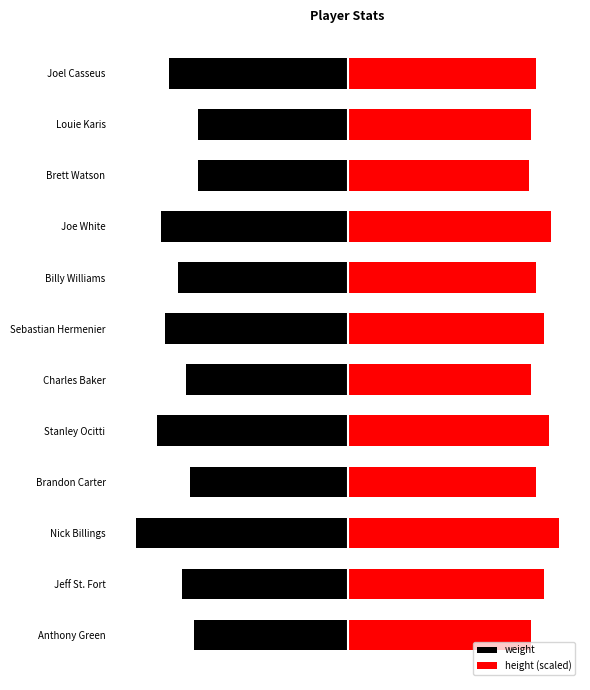

What is the value of the height (scaled) bar at the 9th from the left?

245.9